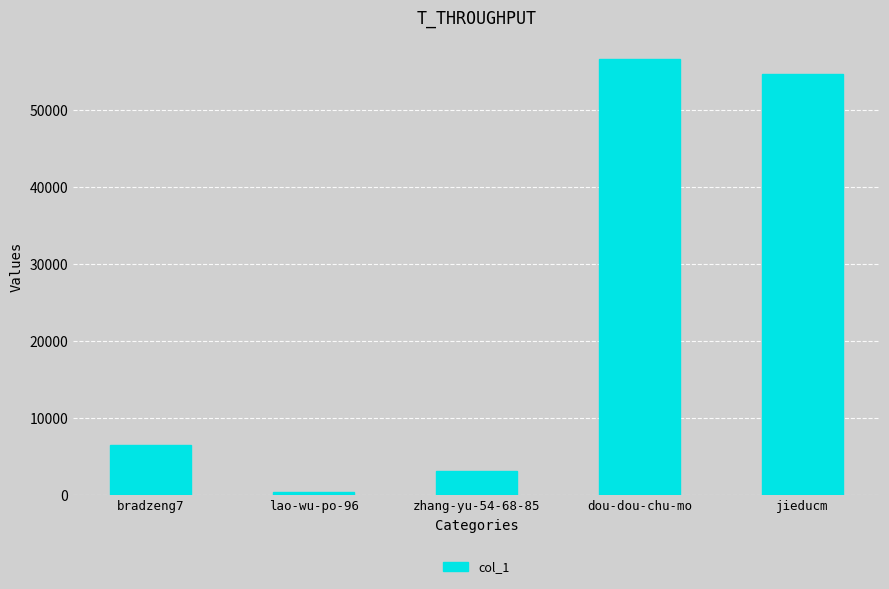

What is the greatest value displayed?

56674